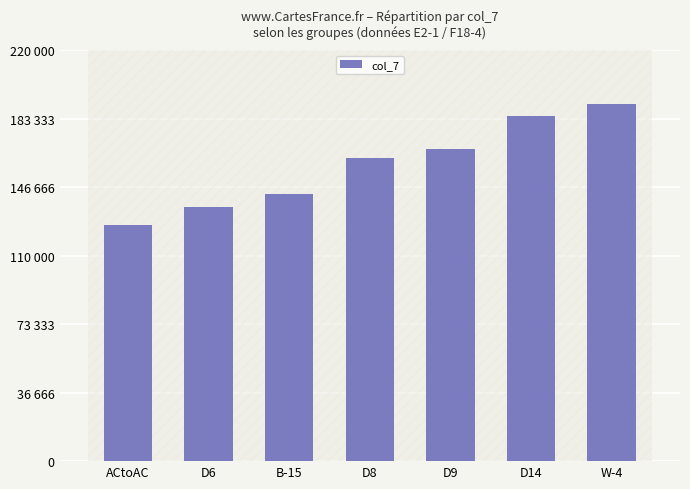

True or false: the data shows 283897 at W-4.

False